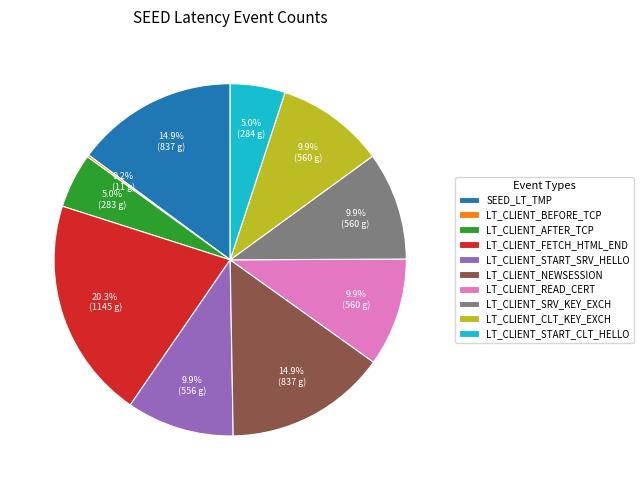

Which slice is the largest?

LT_CLIENT_FETCH_HTML_END